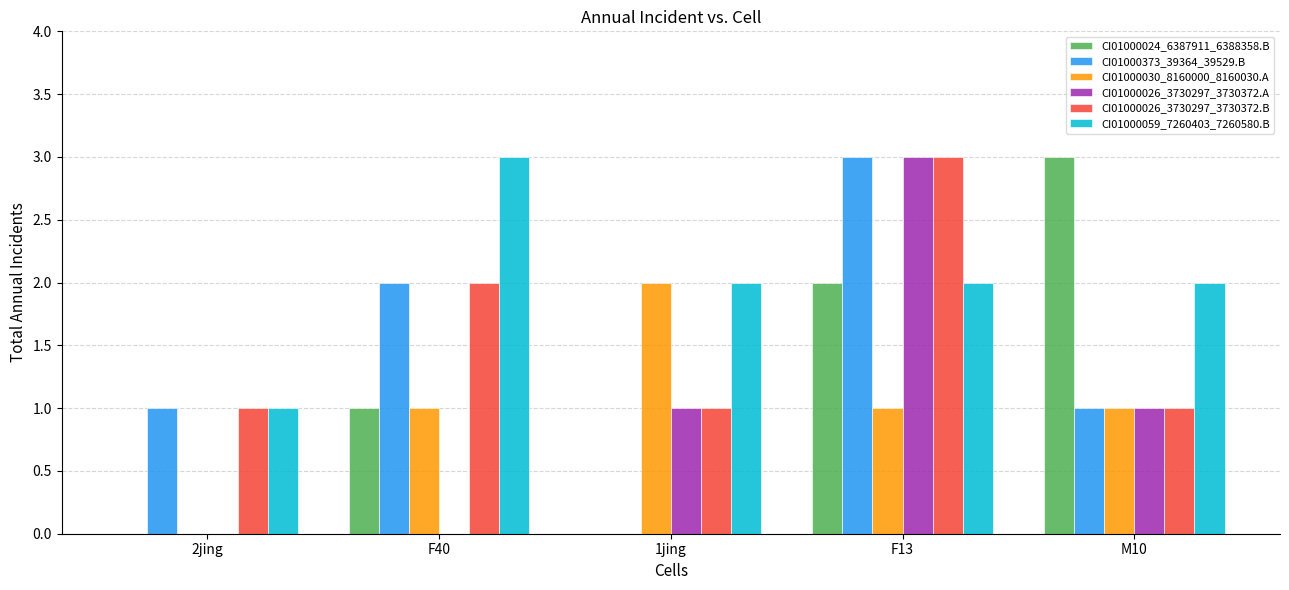

Which series has the largest total across all categories?

CI01000059_7260403_7260580.B